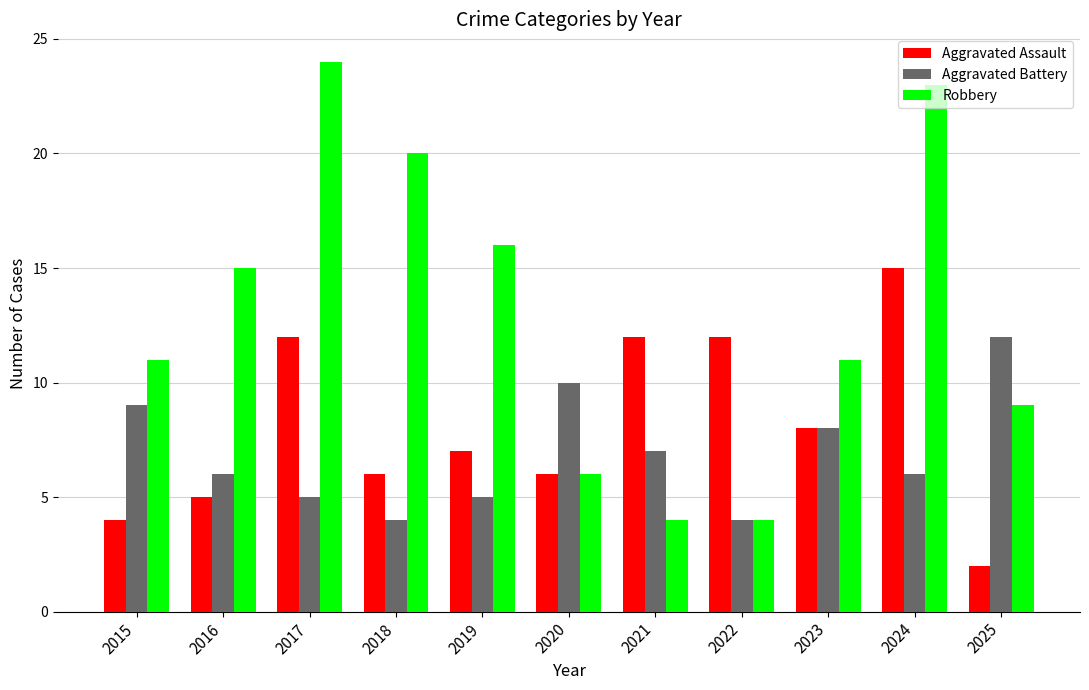

Which series has the largest total across all categories?

Robbery